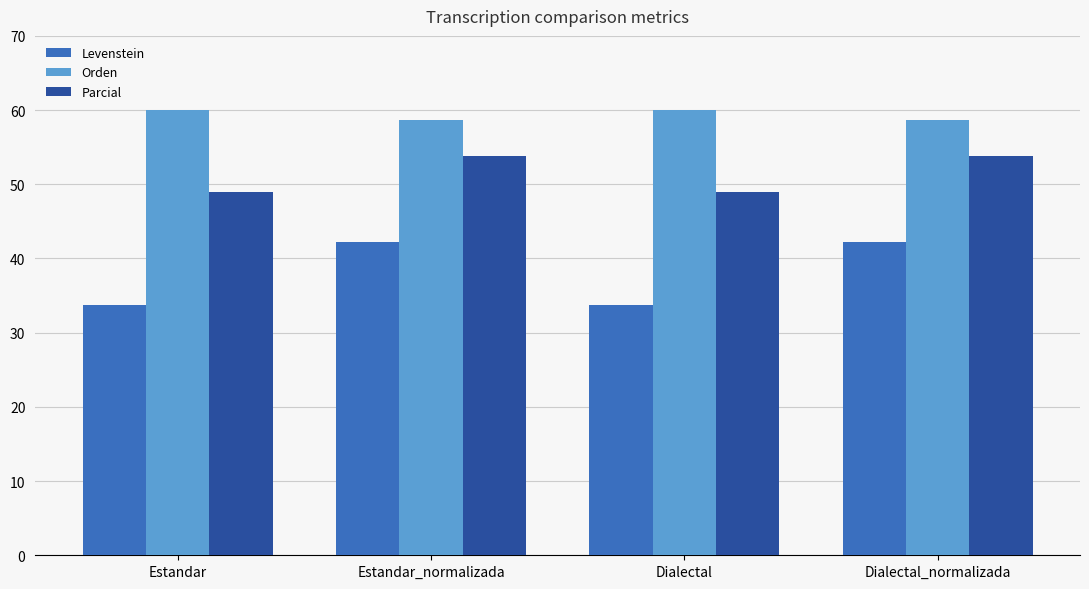

Reading left to right, transcribe all the data shown in this chart.

Levenstein: Estandar=33.8	Estandar_normalizada=42.2	Dialectal=33.8	Dialectal_normalizada=42.2
Orden: Estandar=60.0	Estandar_normalizada=58.7	Dialectal=60.0	Dialectal_normalizada=58.7
Parcial: Estandar=49.0	Estandar_normalizada=53.8	Dialectal=49.0	Dialectal_normalizada=53.8